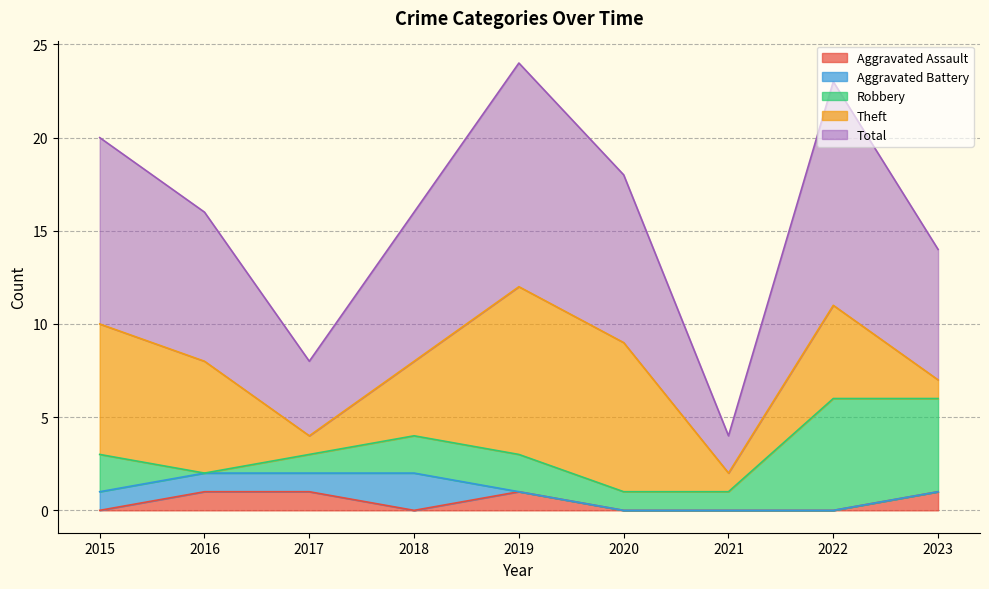

Which series has the largest total across all categories?

Total